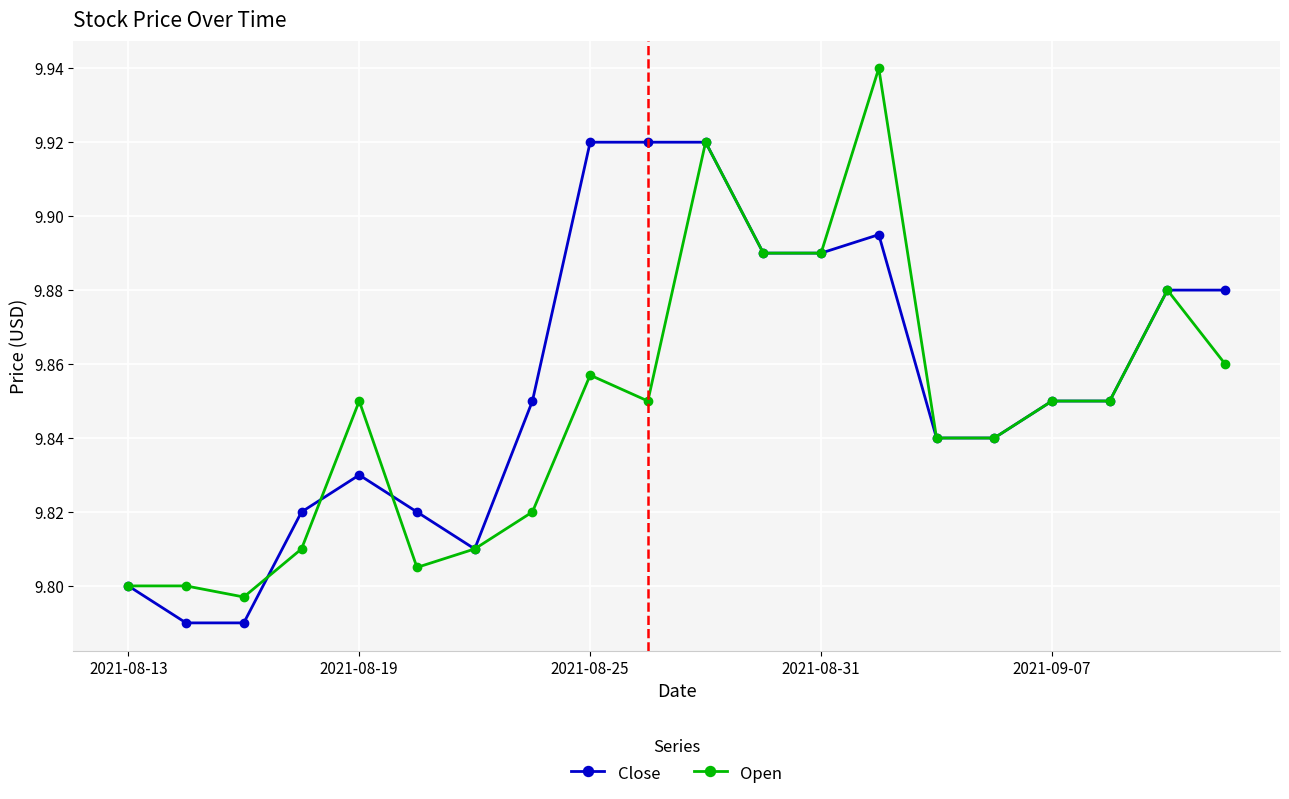

Which series has the largest range (max minus min)?

Open